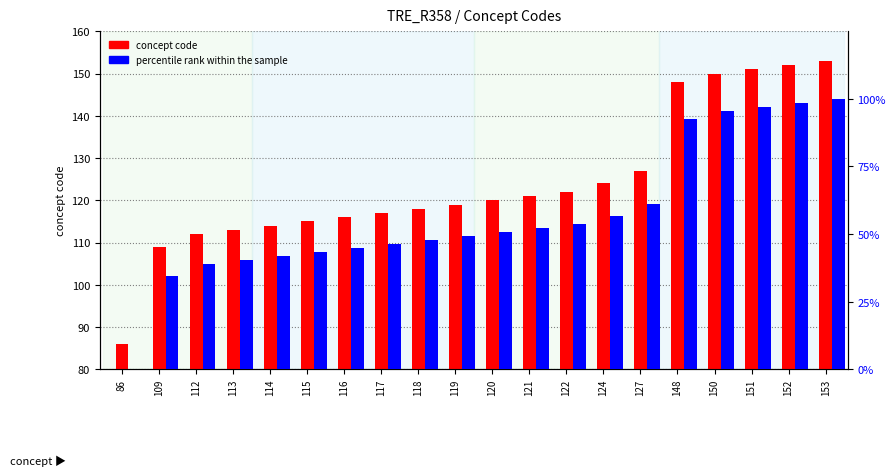

Does the chart contain any negative values?

No